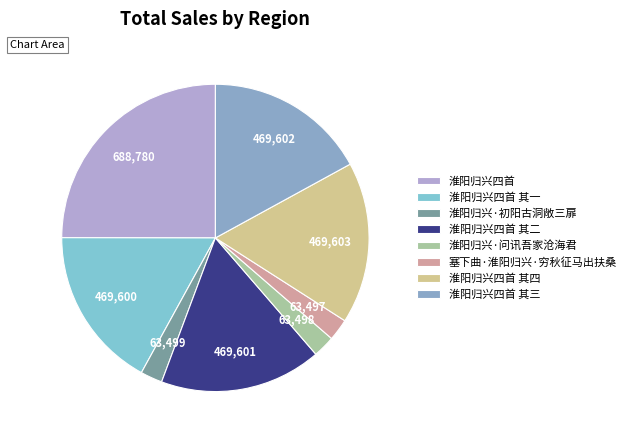

Is there a majority slice in this chart?

No